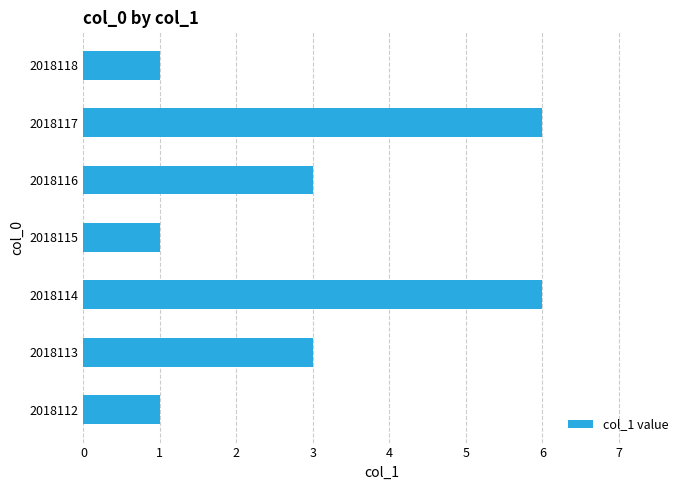

Is it true that the value at 2018112 is 0?

False